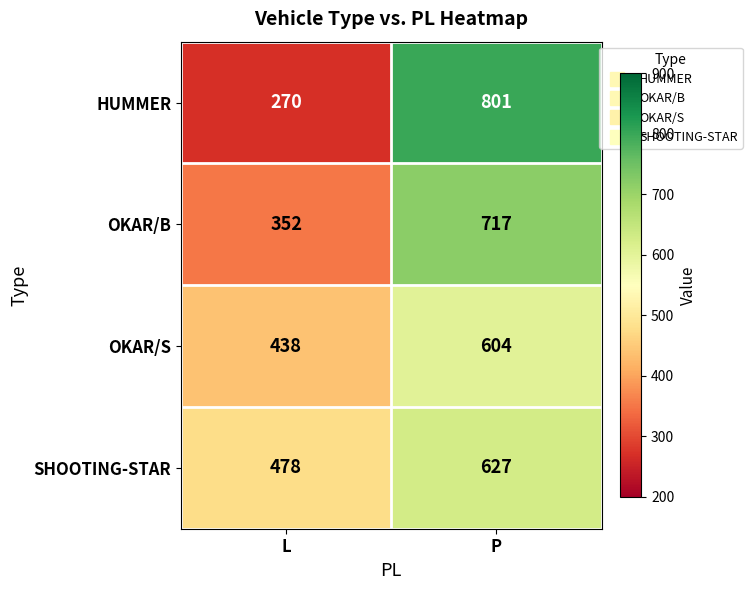

What is the total value across all series at P?

2749